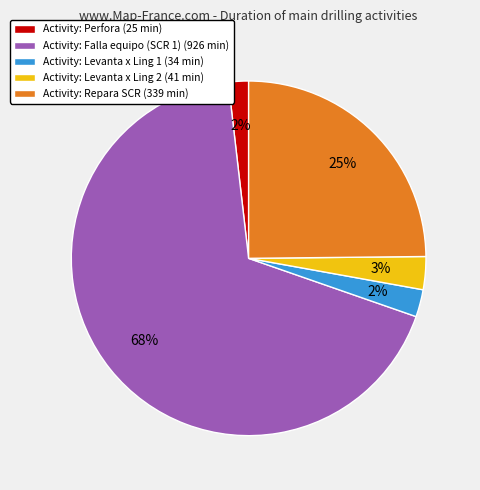

Do Activity: Perfora (25 min) and Activity: Levanta x Ling 2 (41 min) together represent more than half of the pie?

No